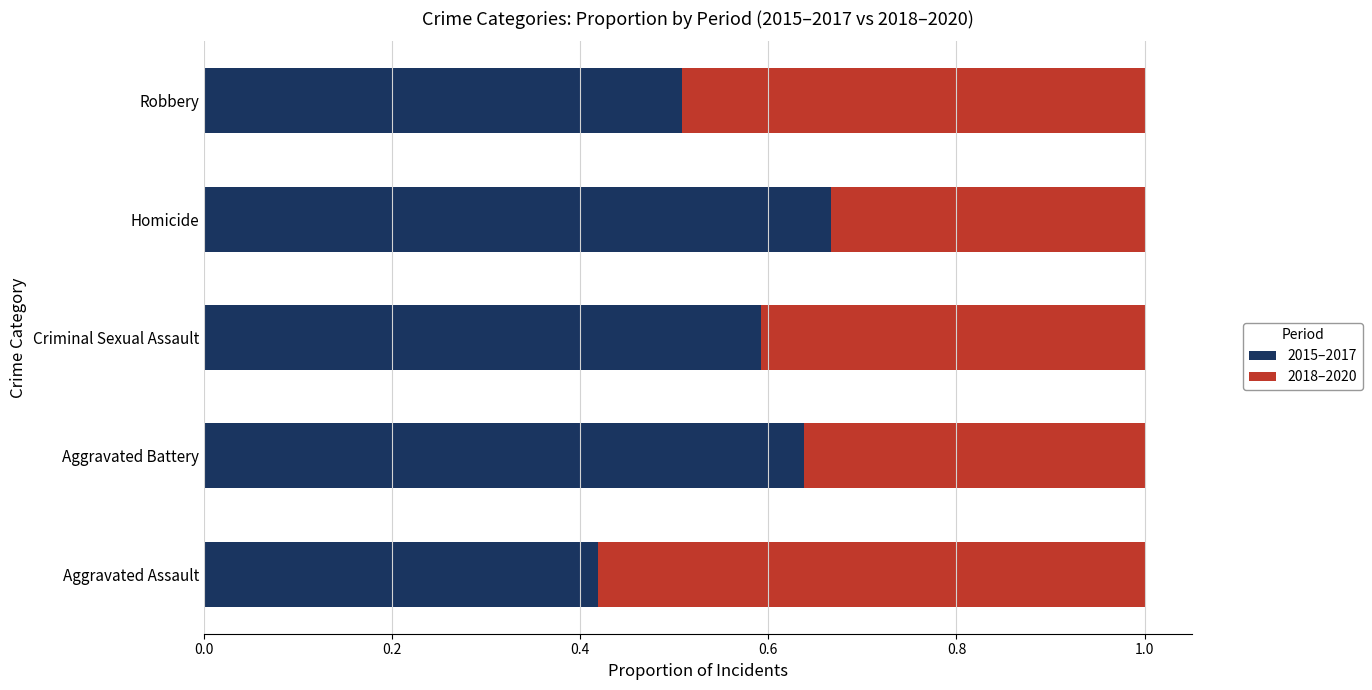

At which label is 2015–2017 closest to 0?

Aggravated Assault